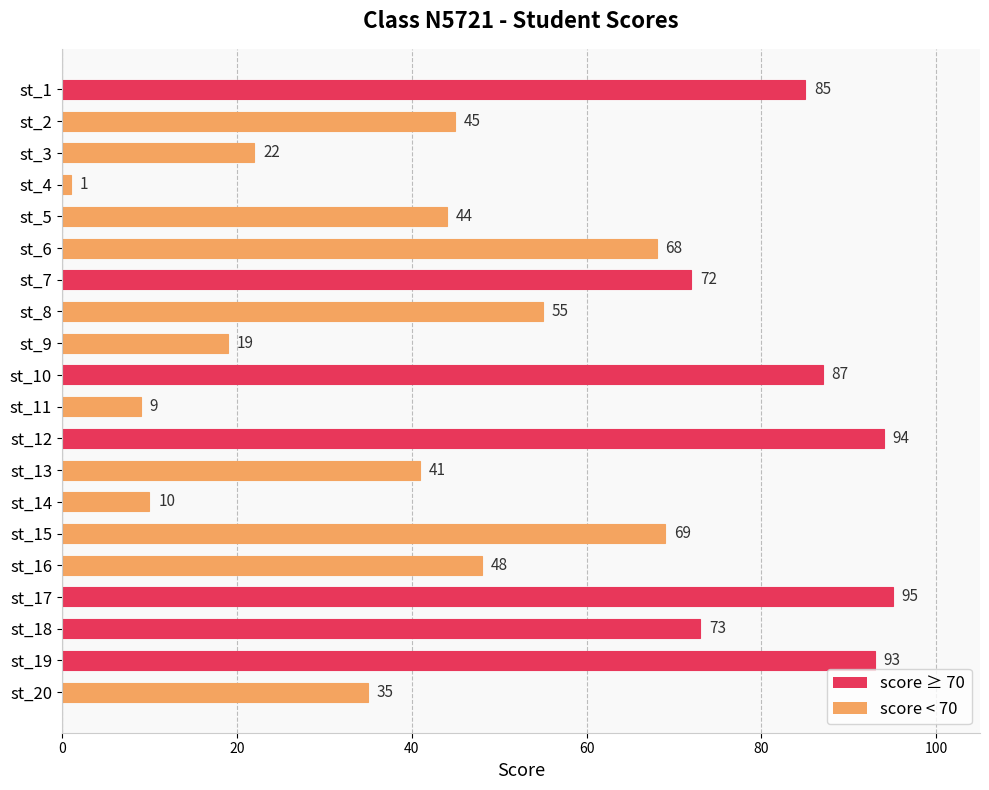

Read the value at st_7, to the nearest 10.

70